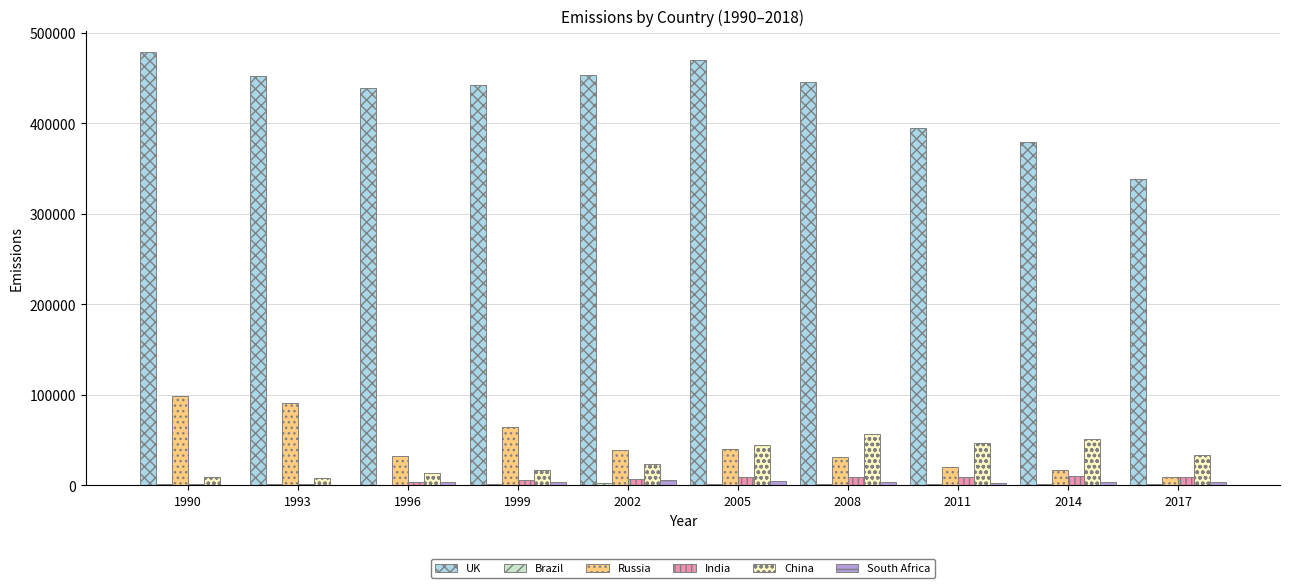

Which series has the largest total across all categories?

UK